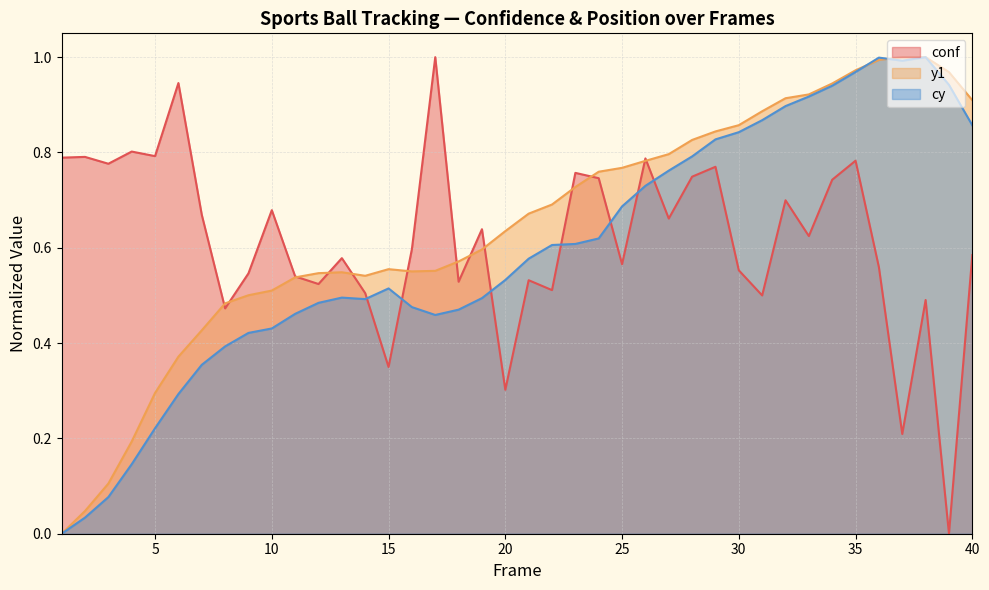

True or false: cy and conf cross at least once.

True